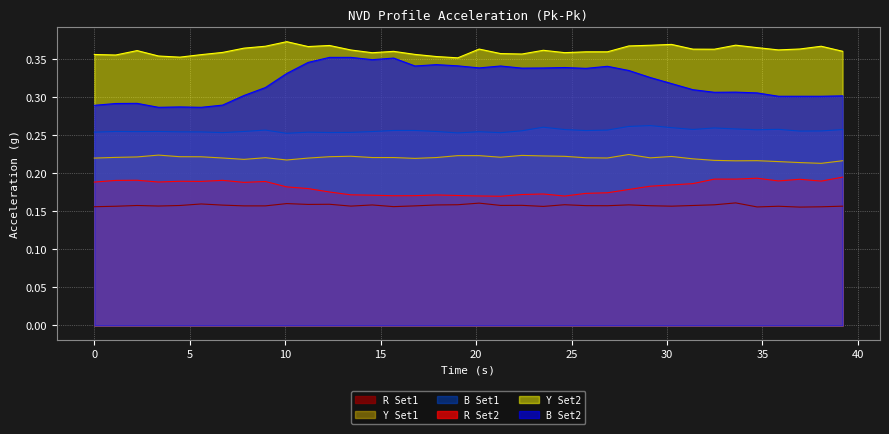

What is the label of the 32nd point from the left?

34.72